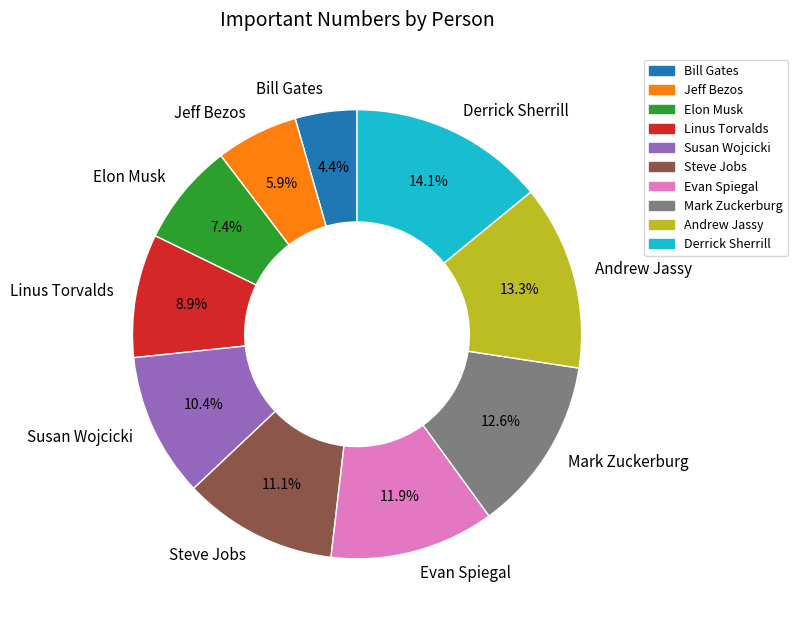

What is the smallest slice in the pie chart?

Bill Gates